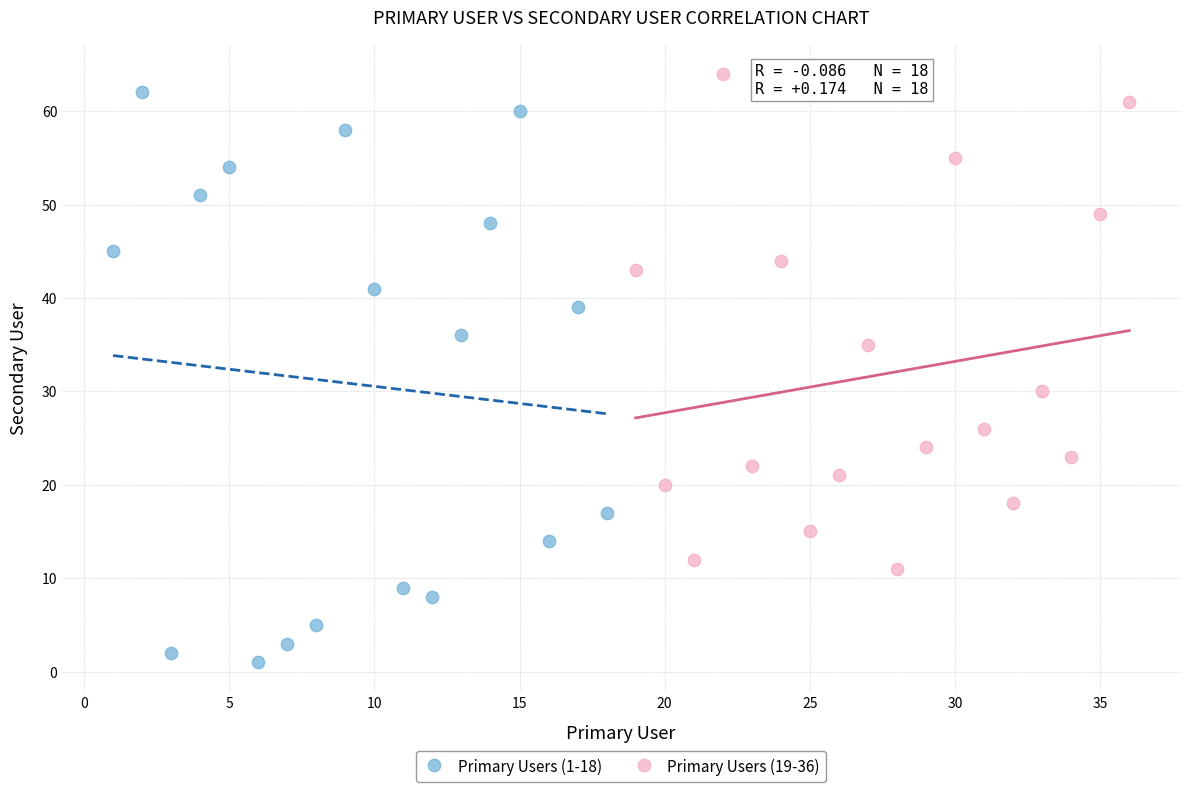

What are all the series names shown in the legend?

Primary Users (1-18), Primary Users (19-36)